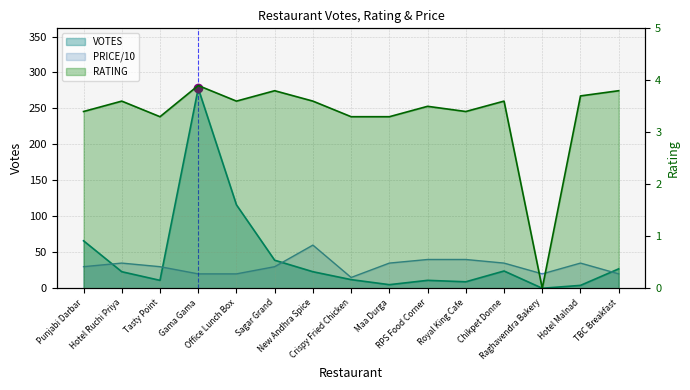

At which category does RATING reach its first local peak?

Hotel Ruchi Priya